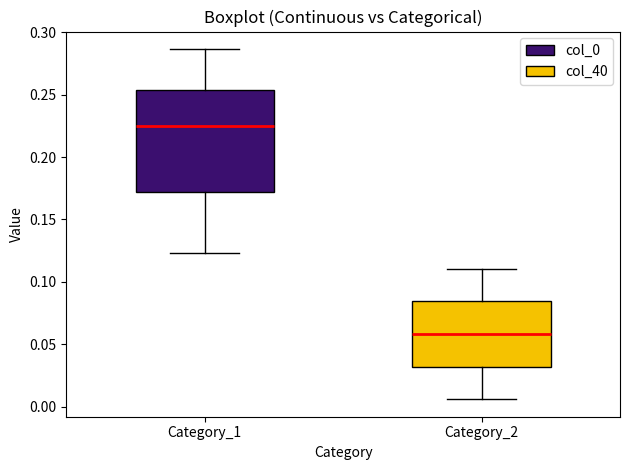

Which box is the tallest, from its lower edge to its upper edge?

Category_1